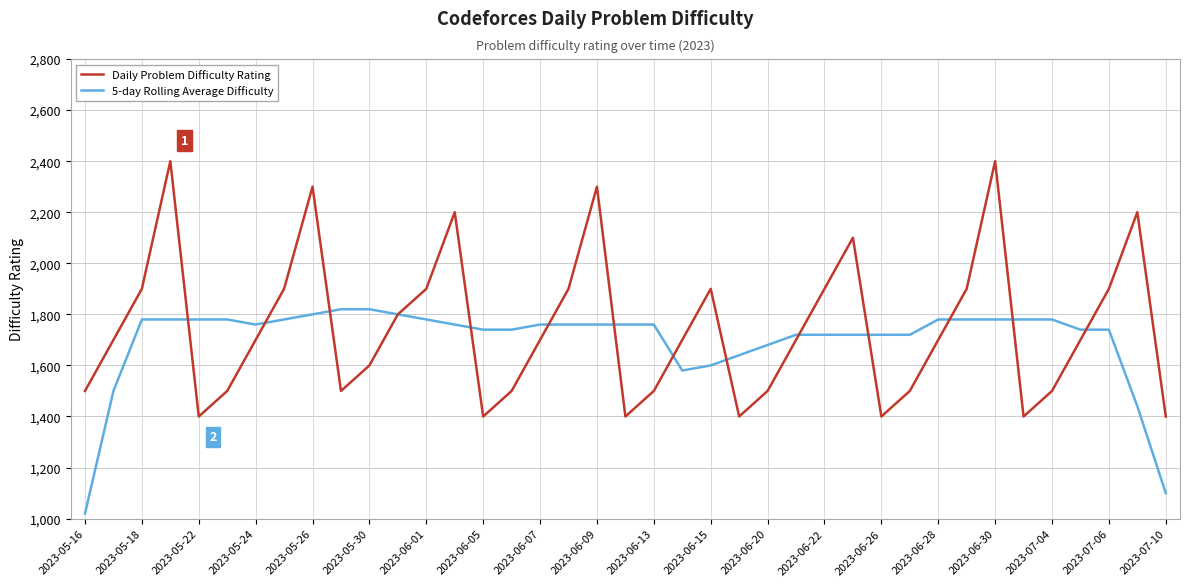

True or false: Daily Problem Difficulty Rating has more than 0 points higher than both neighbors.

True